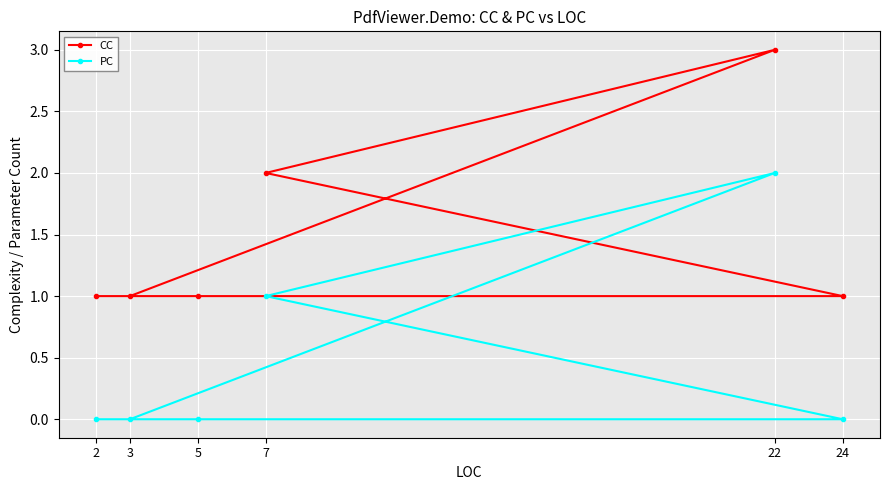

What are all the series names shown in the legend?

CC, PC